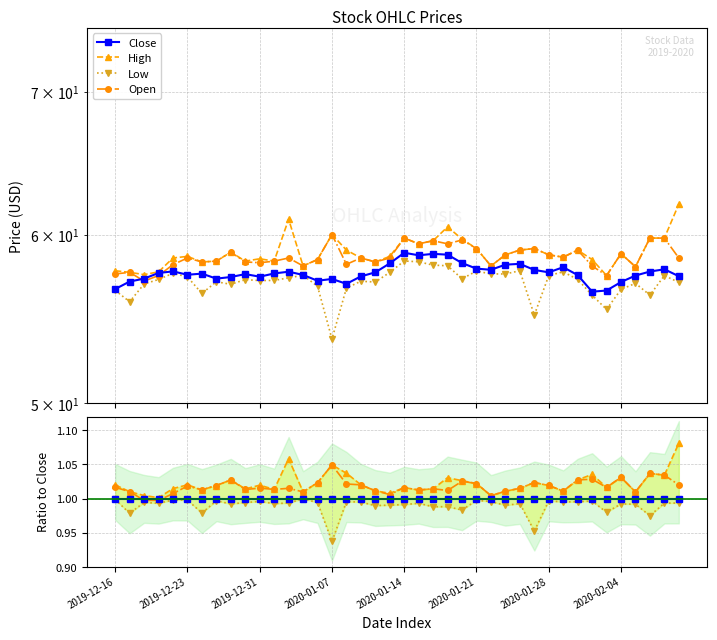

True or false: Open and High cross at least once.

False